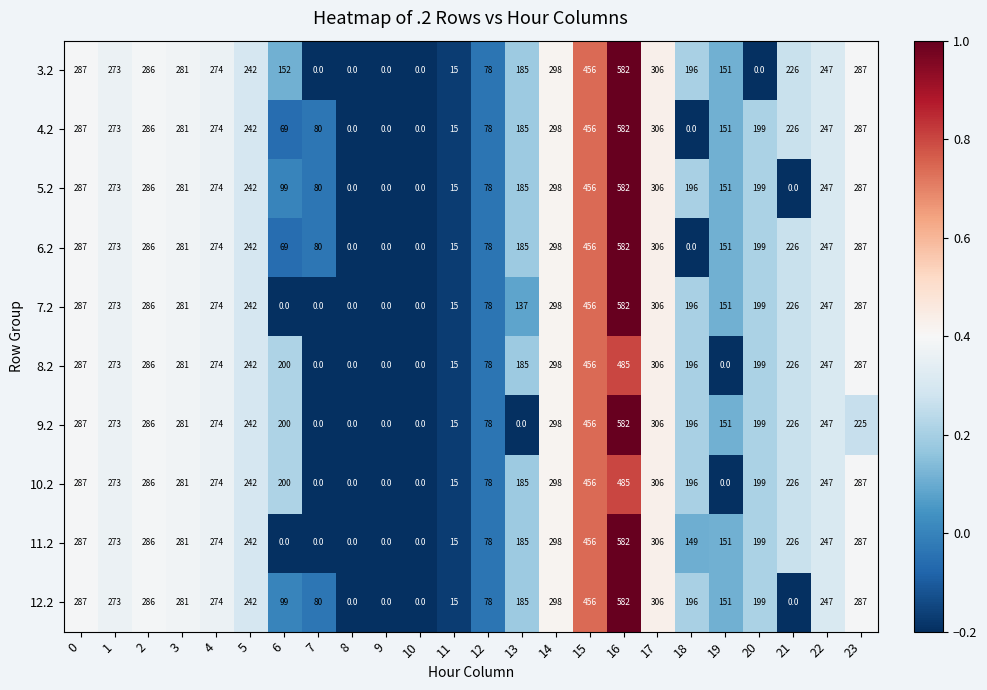

Where is 8.2 nearest to the value 242?

5